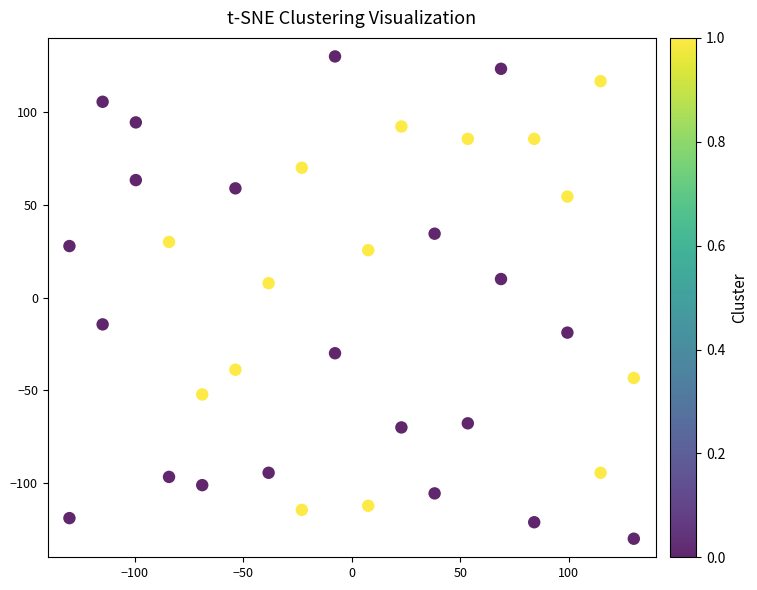

What is the range of Y values (max minus min)?

260.0